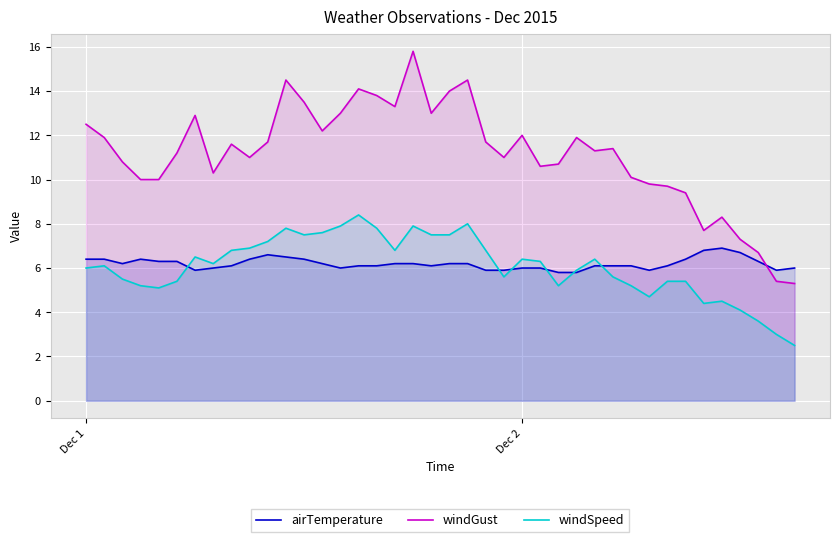

True or false: windGust and windSpeed intersect in this chart.

False